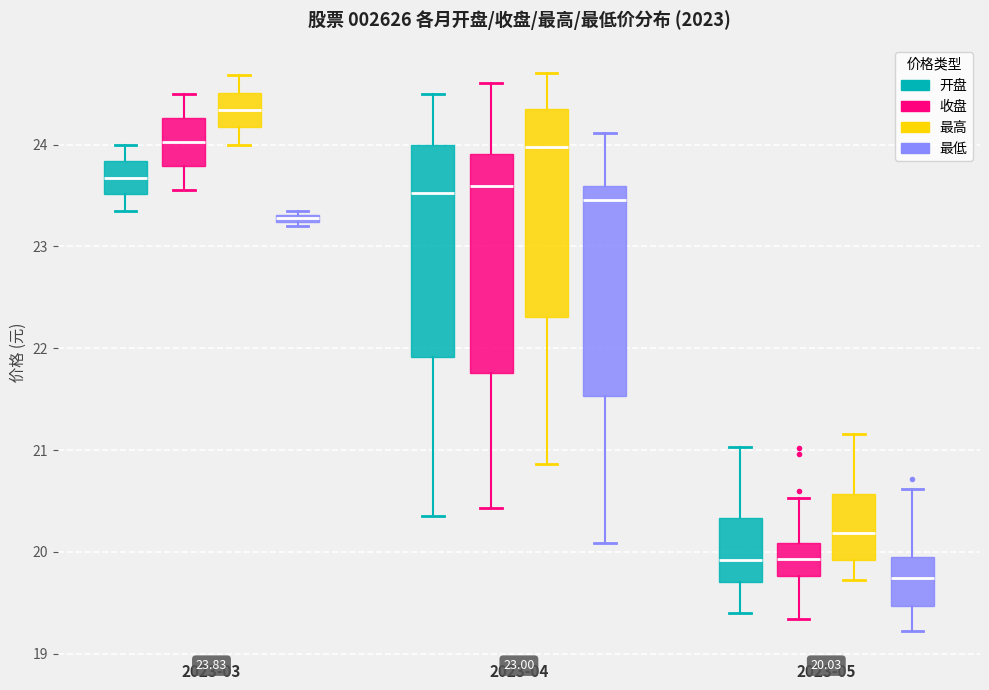

Which box has the highest median line?

2023-03 (最高)